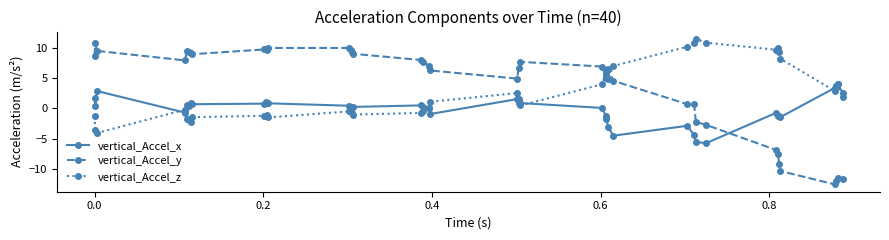

Which series has the largest total across all categories?

vertical_Accel_y